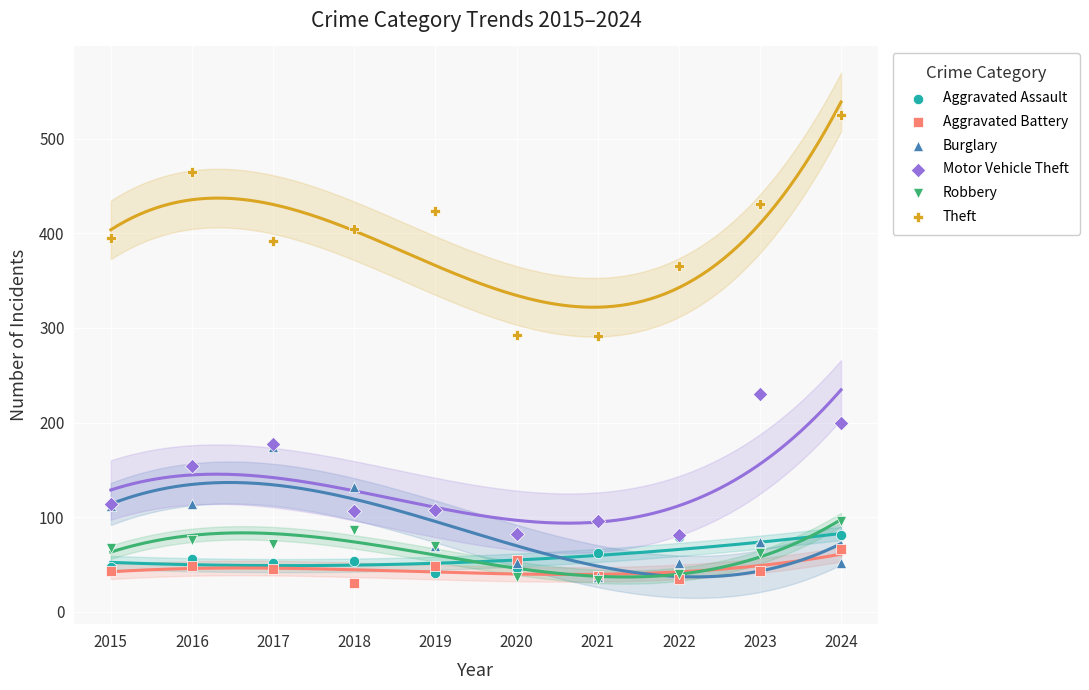

Which series contains the highest Y value?

Theft